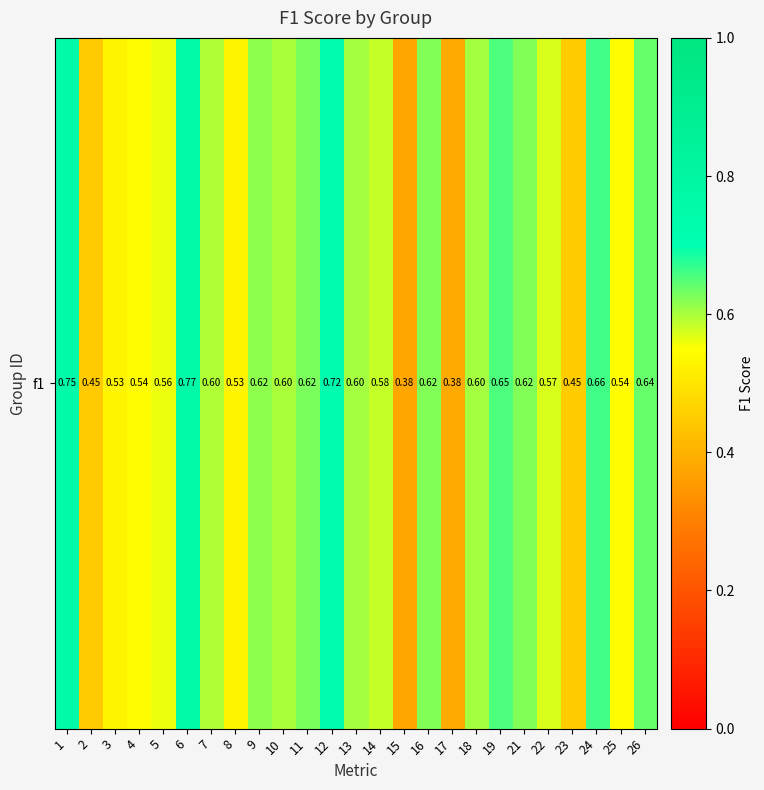

At which category does the chart reach its minimum across all series?

15